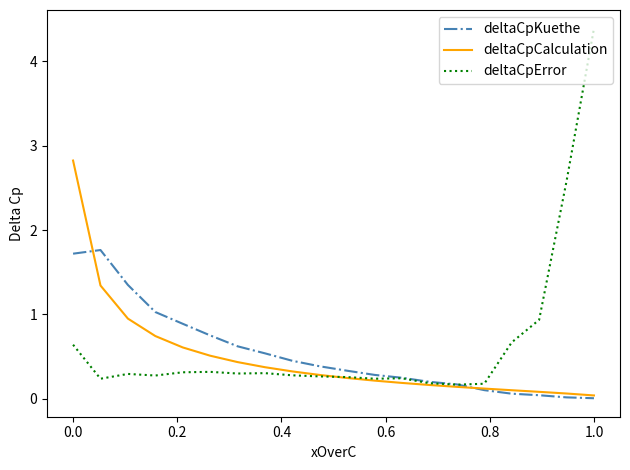

True or false: deltaCpError and deltaCpKuethe intersect in this chart.

True